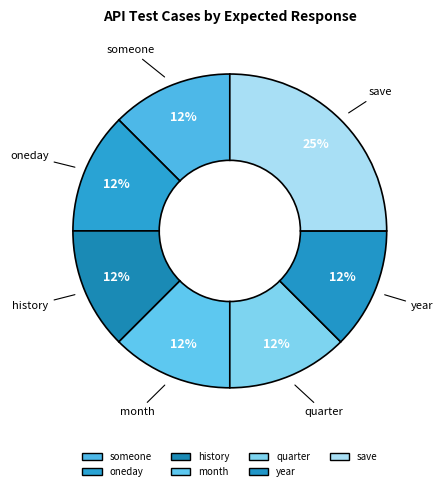

Between save and history, which is larger?

save